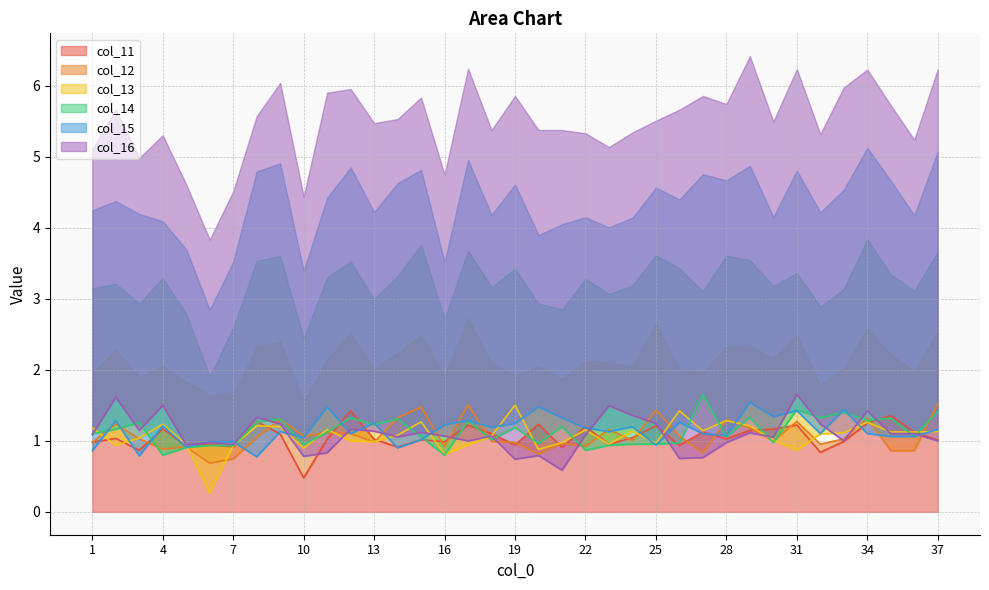

What is the total value across all series at 1?

6.2